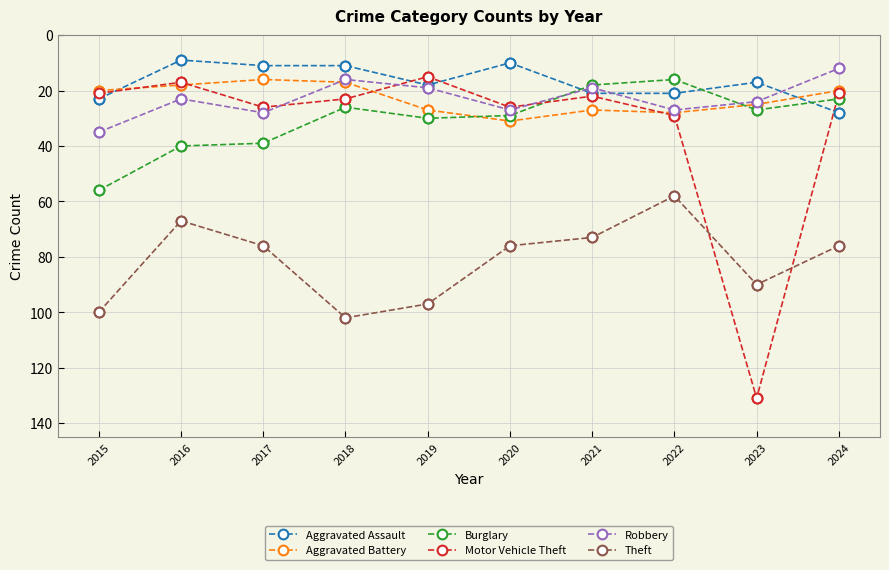

Which series has the largest range (max minus min)?

Motor Vehicle Theft